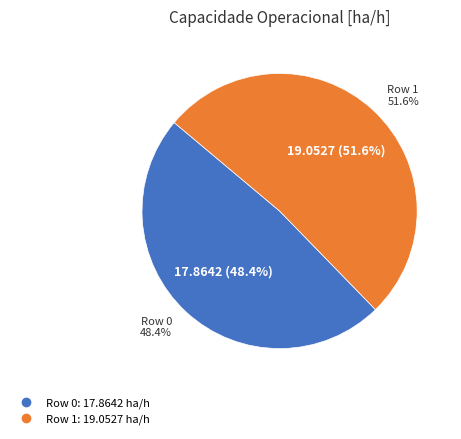

Combined, what portion of the pie is Row 1 and Row 0?

100.0%